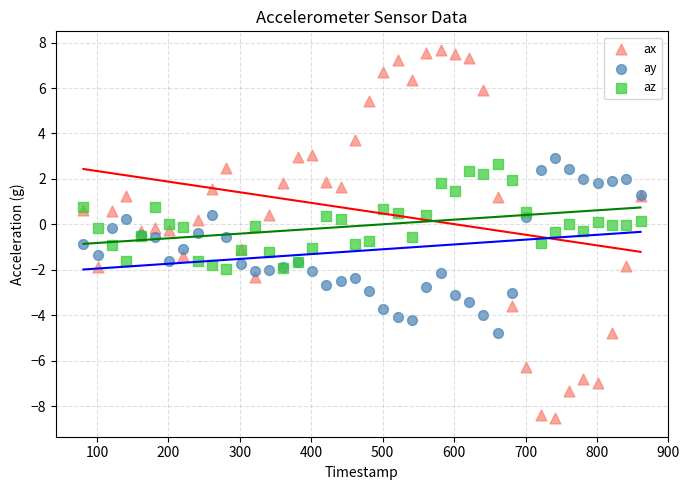

Which series contains the highest Y value?

ax